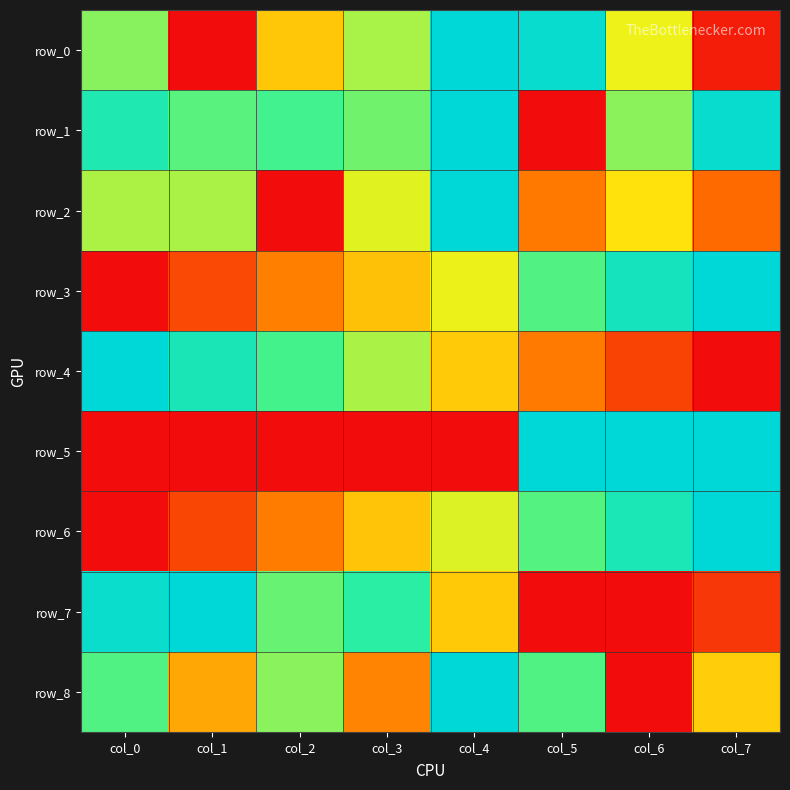

At which category is the sum across all series the highest?

col_4